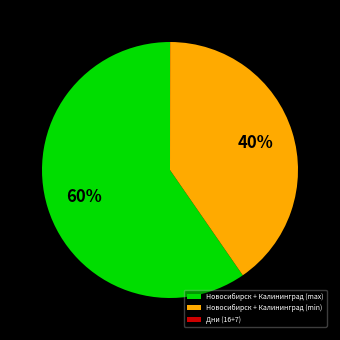

Which category has the biggest portion of the pie?

Новосибирск + Калининград (max)